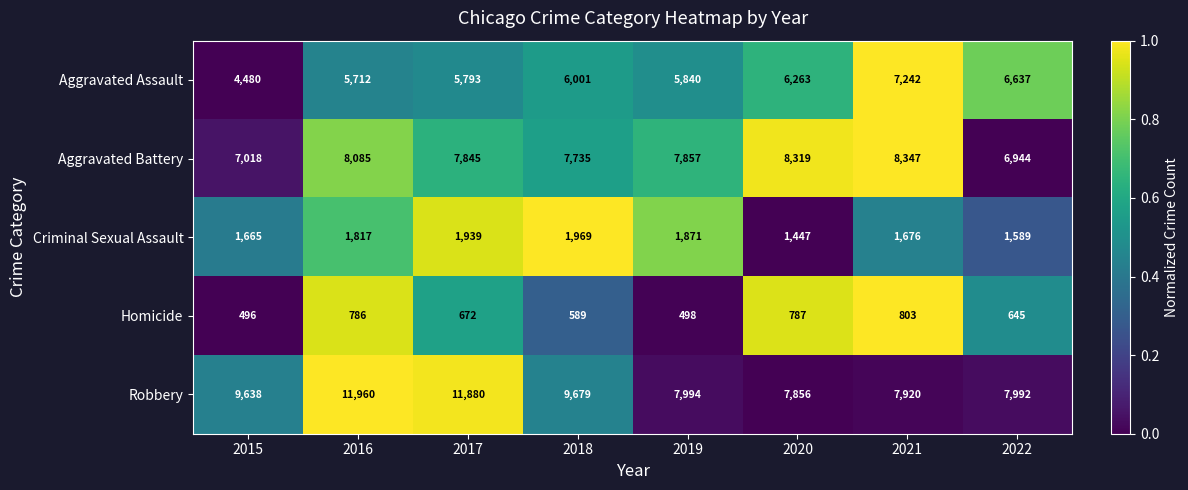

The value of Robbery at 2022 is 4178. True or false?

False